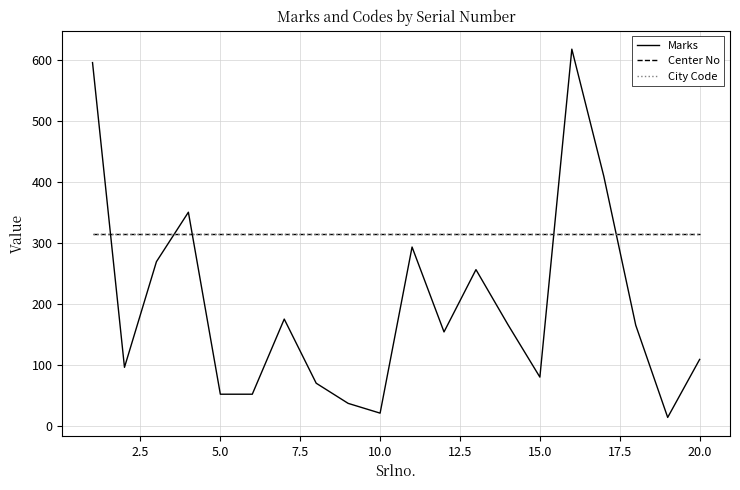

Is this an area chart (filled region under the line)?

No